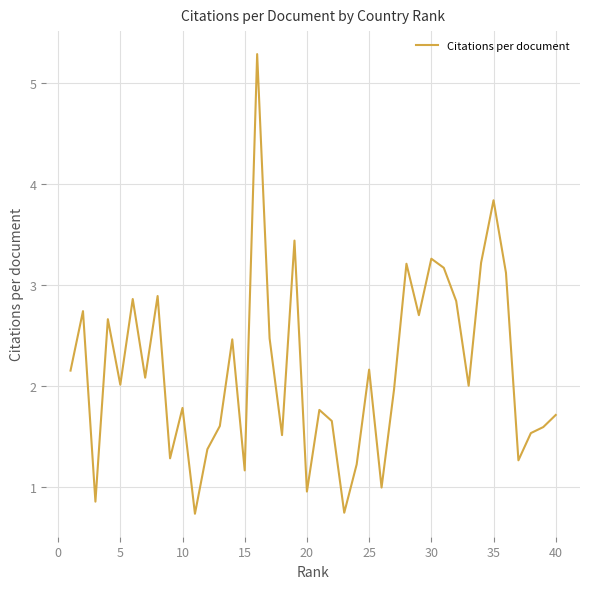

What is the smallest value displayed?

0.7